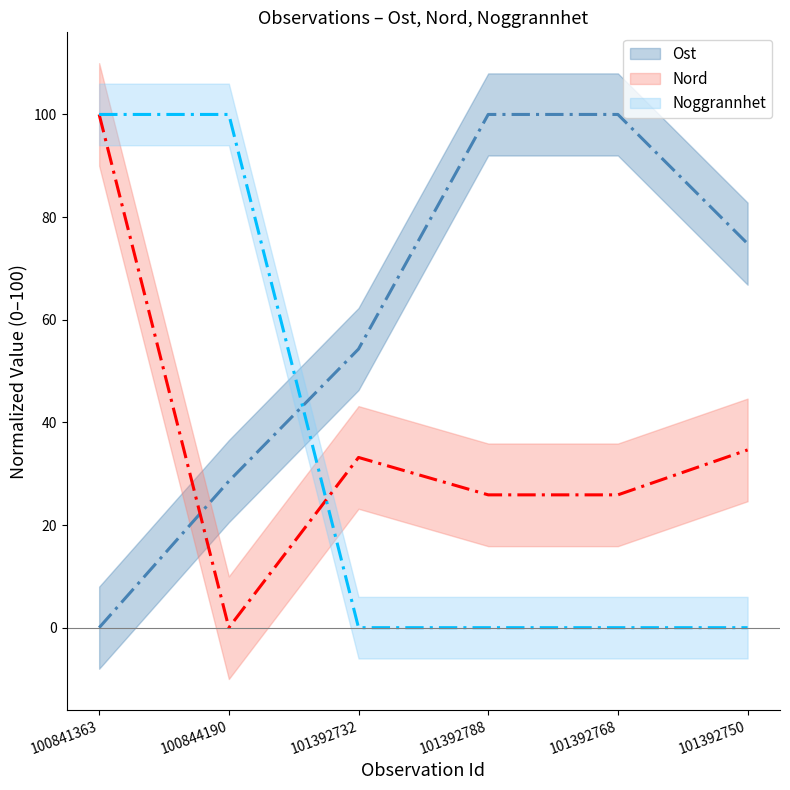

Read the Ost value at 101392732.

54.3